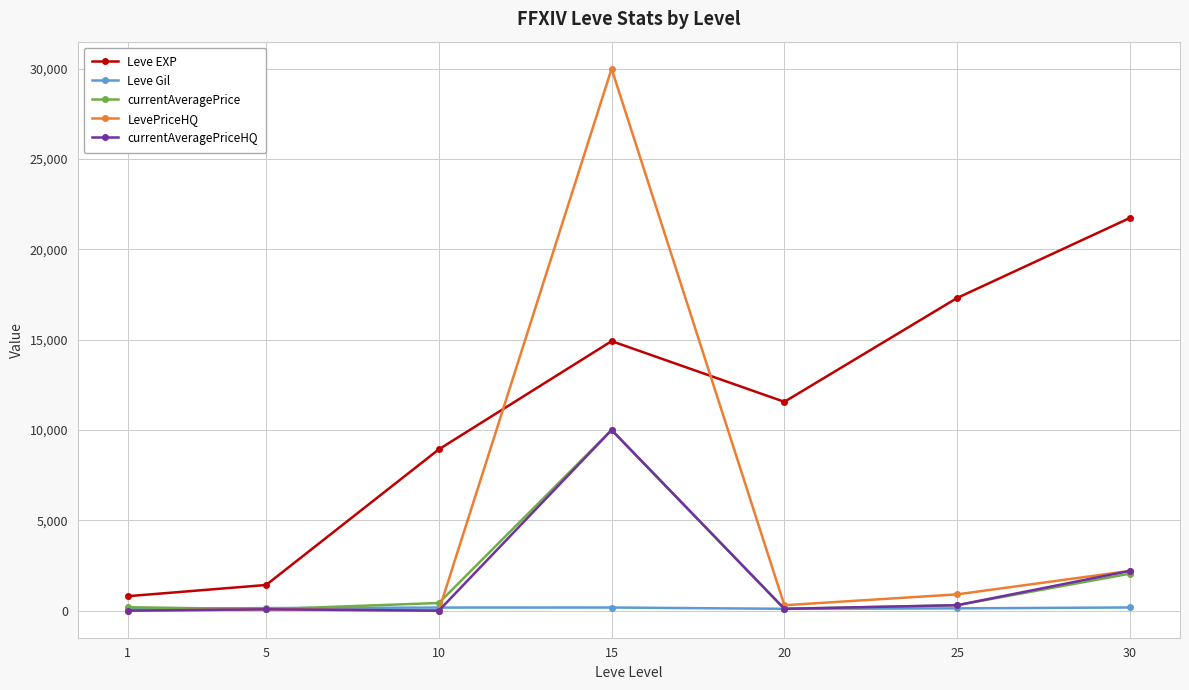

Which category has the highest value in the currentAveragePriceHQ series?

15